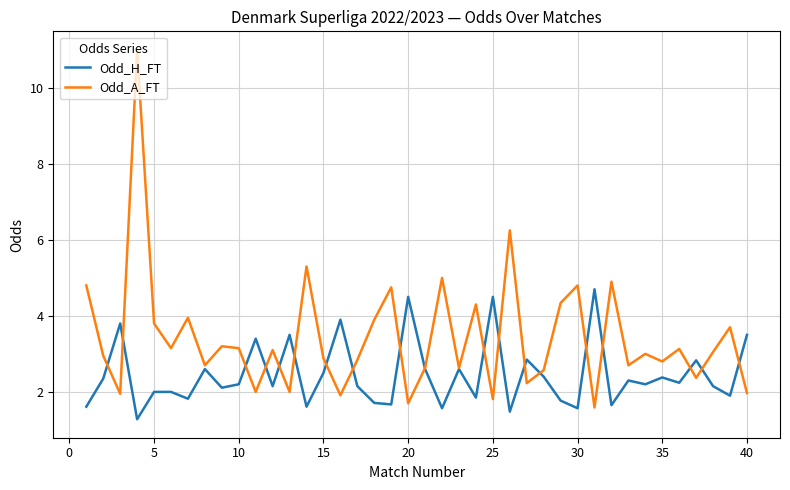

What are all the series names shown in the legend?

Odd_H_FT, Odd_A_FT